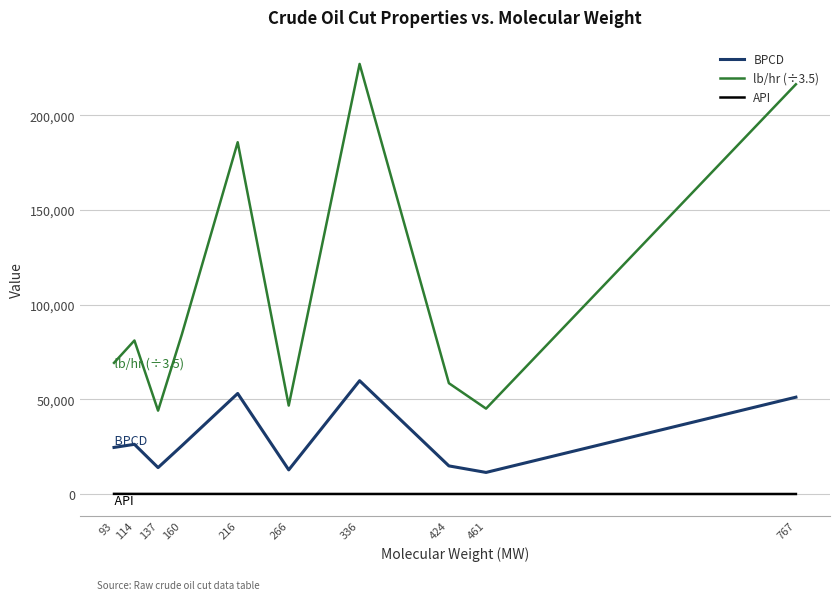

Which series has the largest total across all categories?

lb/hr (÷3.5)